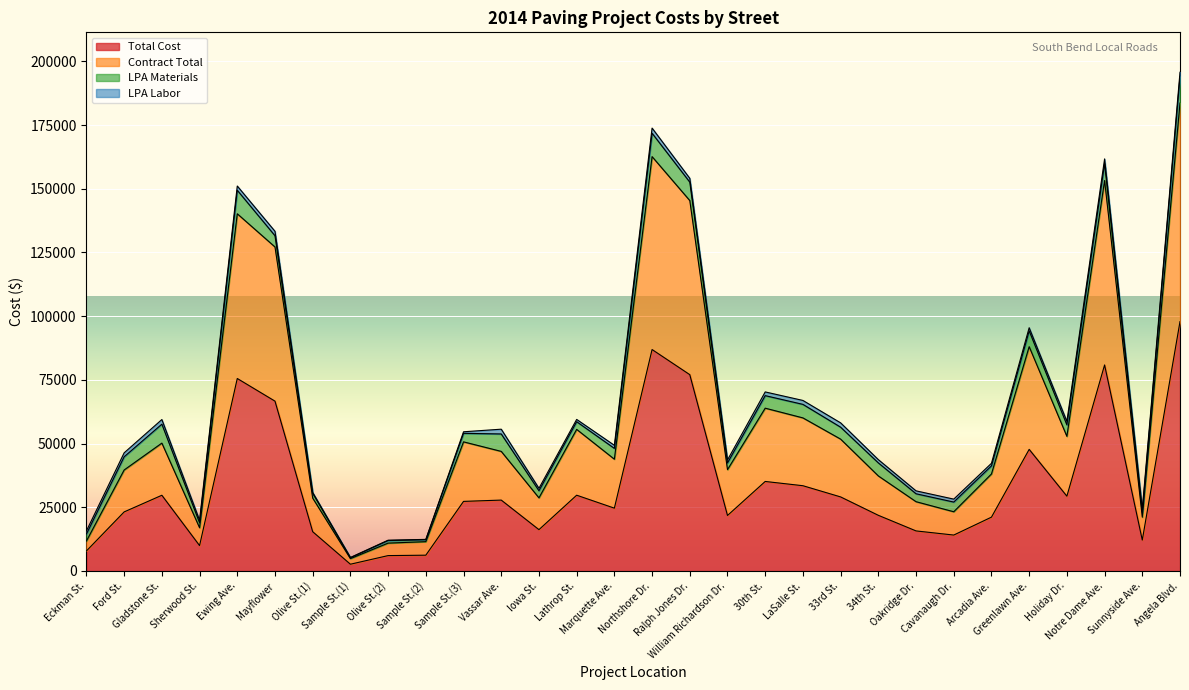

The value of Total Cost at Iowa St. is 5152.2. True or false?

False